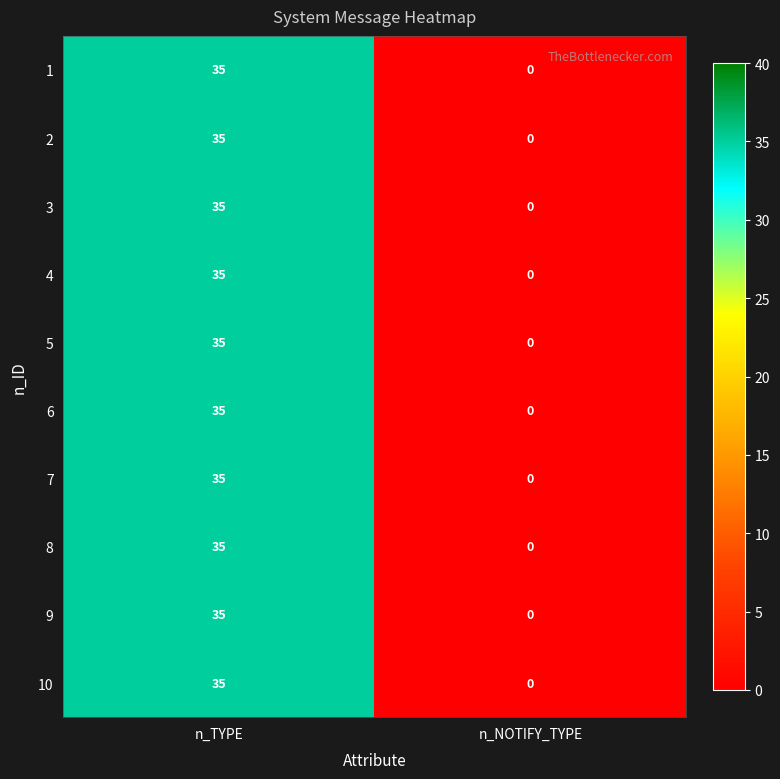

What is the total value across all series at n_TYPE?

350